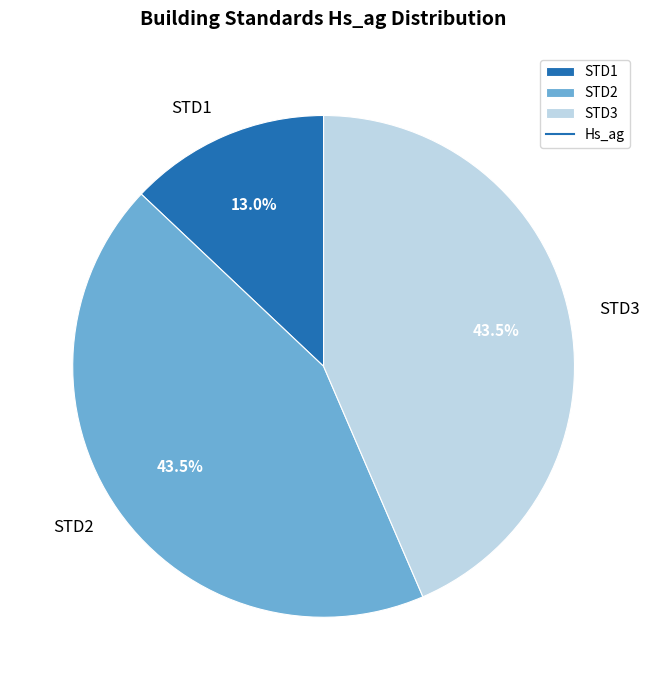

What is the smallest slice in the pie chart?

STD1